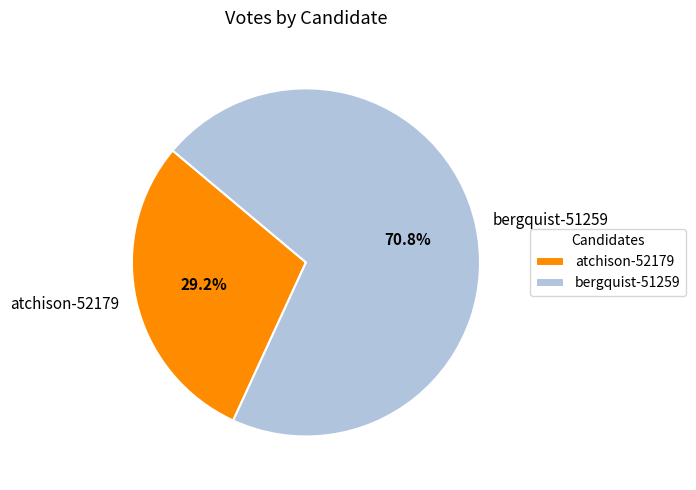

Which slice is the largest?

bergquist-51259